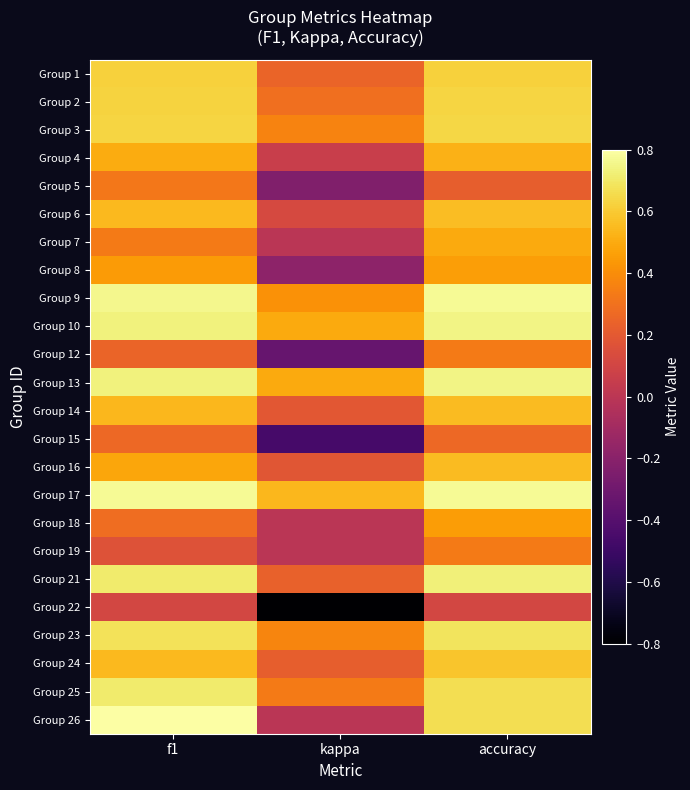

Reading right to left, list all the values displayed in this chart.

Group 1: accuracy=0.6	kappa=0.2	f1=0.6
Group 2: accuracy=0.6	kappa=0.3	f1=0.6
Group 3: accuracy=0.6	kappa=0.4	f1=0.6
Group 4: accuracy=0.5	kappa=0.1	f1=0.5
Group 5: accuracy=0.2	kappa=-0.2	f1=0.3
Group 6: accuracy=0.6	kappa=0.1	f1=0.5
Group 7: accuracy=0.5	kappa=0.0	f1=0.3
Group 8: accuracy=0.5	kappa=-0.2	f1=0.4
Group 9: accuracy=0.8	kappa=0.4	f1=0.8
Group 10: accuracy=0.8	kappa=0.5	f1=0.7
Group 12: accuracy=0.3	kappa=-0.3	f1=0.2
Group 13: accuracy=0.8	kappa=0.5	f1=0.7
Group 14: accuracy=0.6	kappa=0.2	f1=0.5
Group 15: accuracy=0.3	kappa=-0.5	f1=0.3
Group 16: accuracy=0.6	kappa=0.2	f1=0.5
Group 17: accuracy=0.8	kappa=0.5	f1=0.8
Group 18: accuracy=0.5	kappa=0.0	f1=0.3
Group 19: accuracy=0.3	kappa=0.0	f1=0.2
Group 21: accuracy=0.7	kappa=0.2	f1=0.7
Group 22: accuracy=0.1	kappa=-0.8	f1=0.1
Group 23: accuracy=0.7	kappa=0.4	f1=0.7
Group 24: accuracy=0.6	kappa=0.2	f1=0.5
Group 25: accuracy=0.7	kappa=0.3	f1=0.7
Group 26: accuracy=0.7	kappa=0.0	f1=0.8